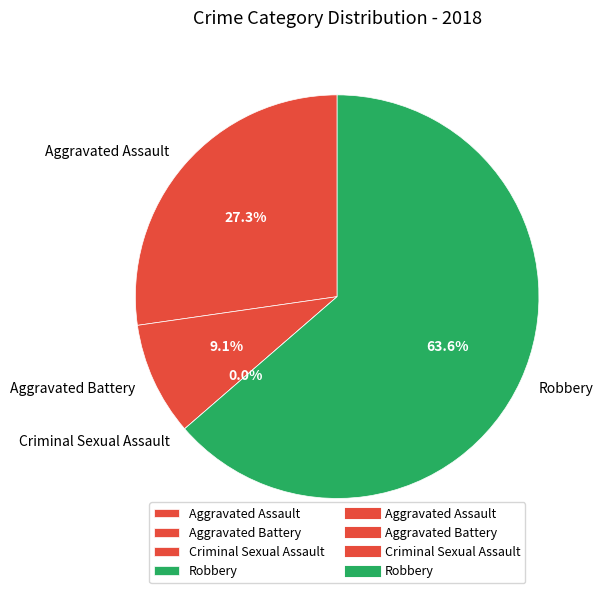

To the nearest percent, what percentage of the pie is Aggravated Assault?

27%